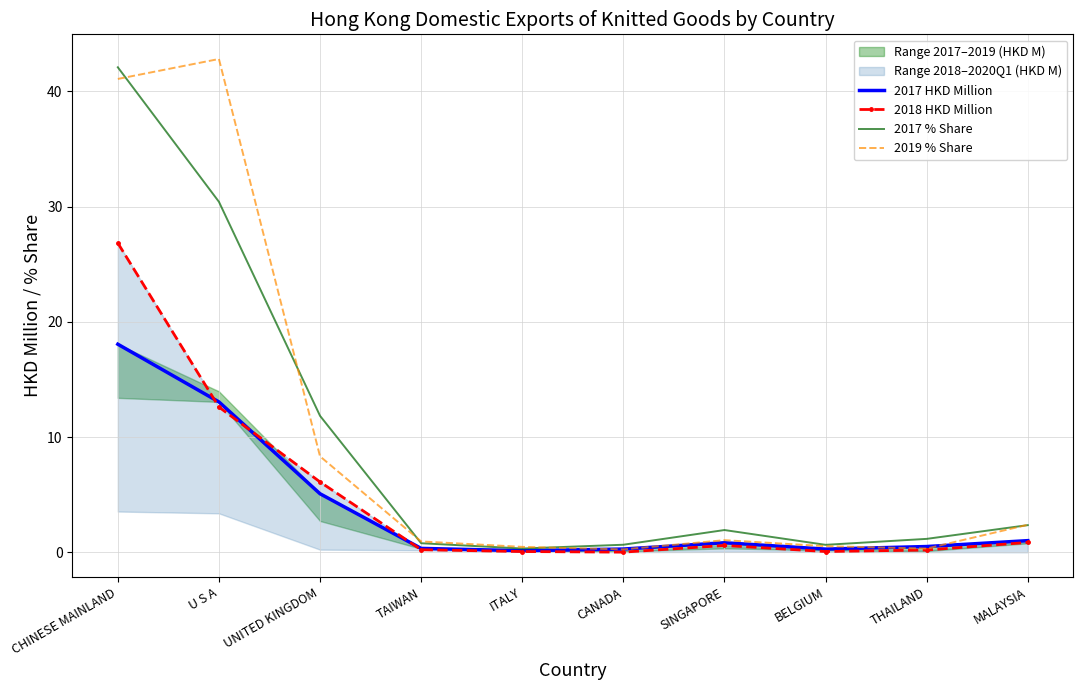

In 2019 % Share, how many points are higher than both neighbors (excluding endpoints)?

2